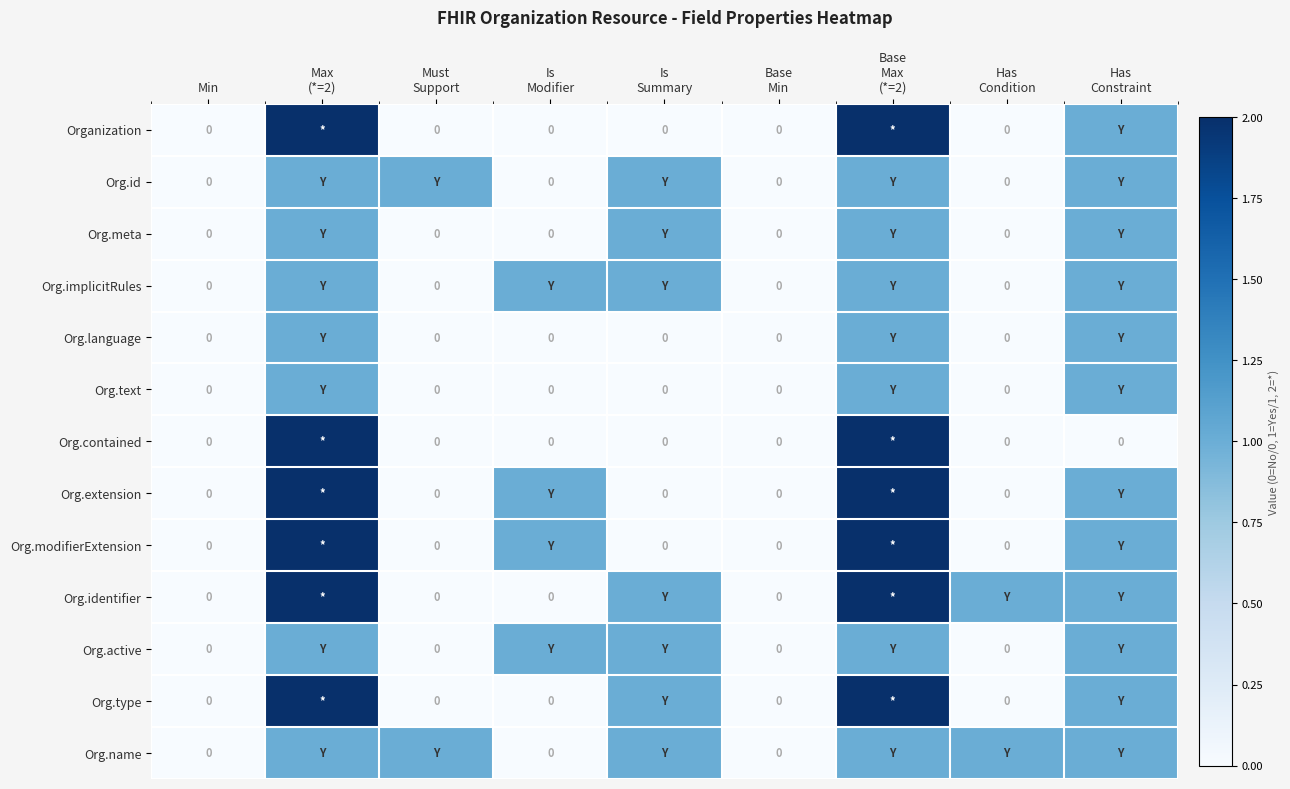

At which category is the sum across all series the highest?

Max
(*=2)